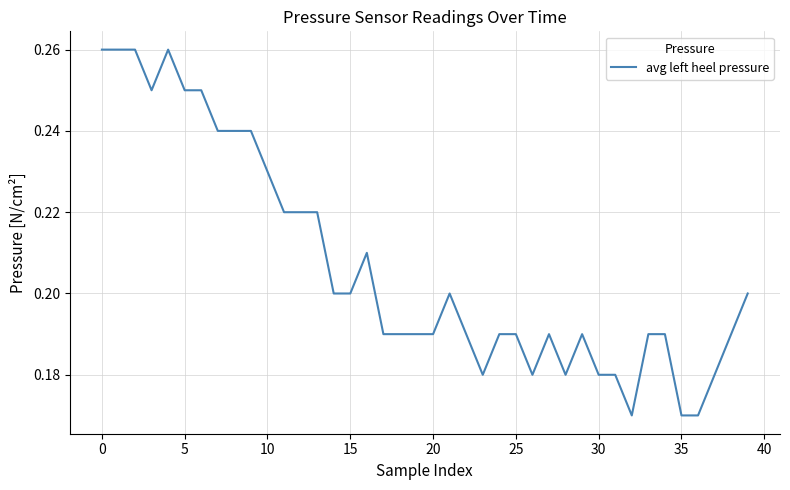

What is the label of the 25th point from the left?

24